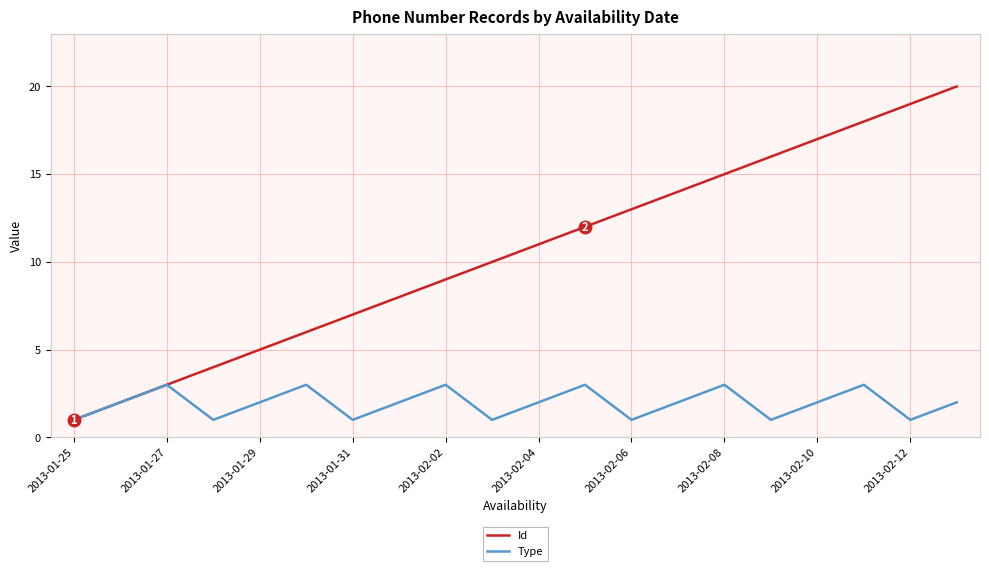

Which series has the widest spread of values?

Id